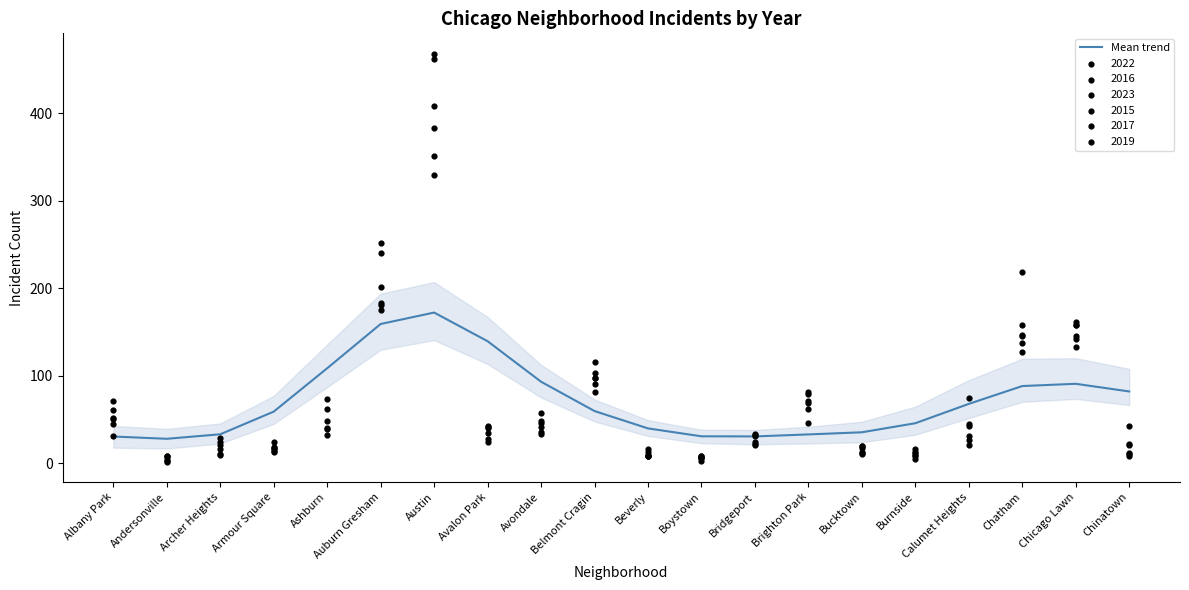

Which has a higher value, Avondale or Andersonville?

Avondale